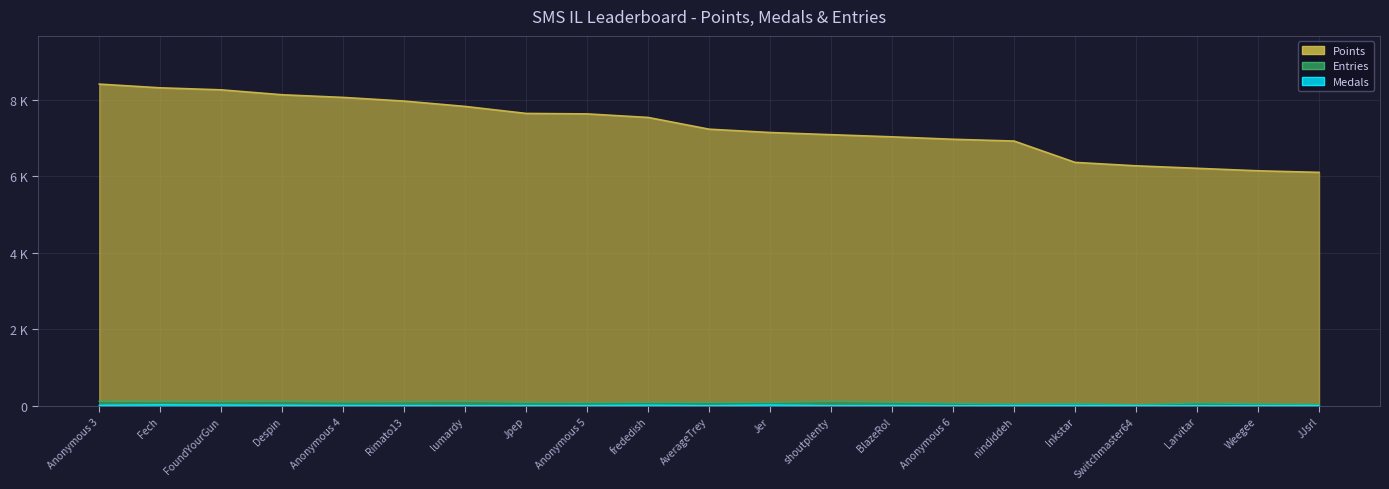

Which series has the largest total across all categories?

Points